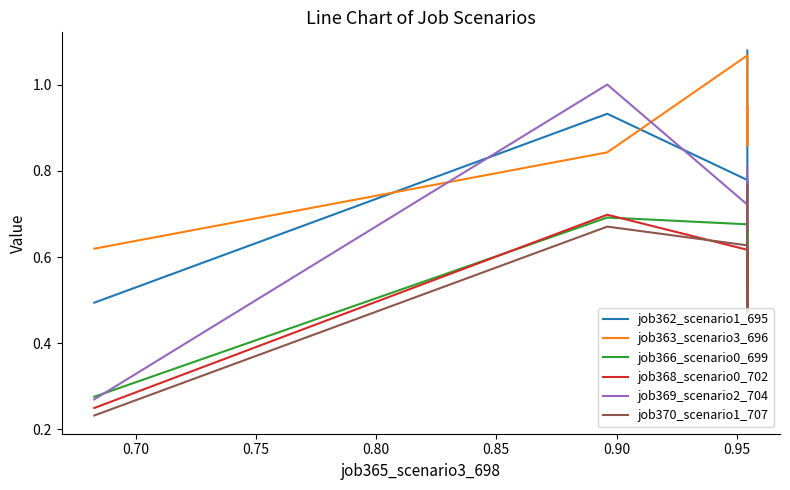

Is this an area chart (filled region under the line)?

No